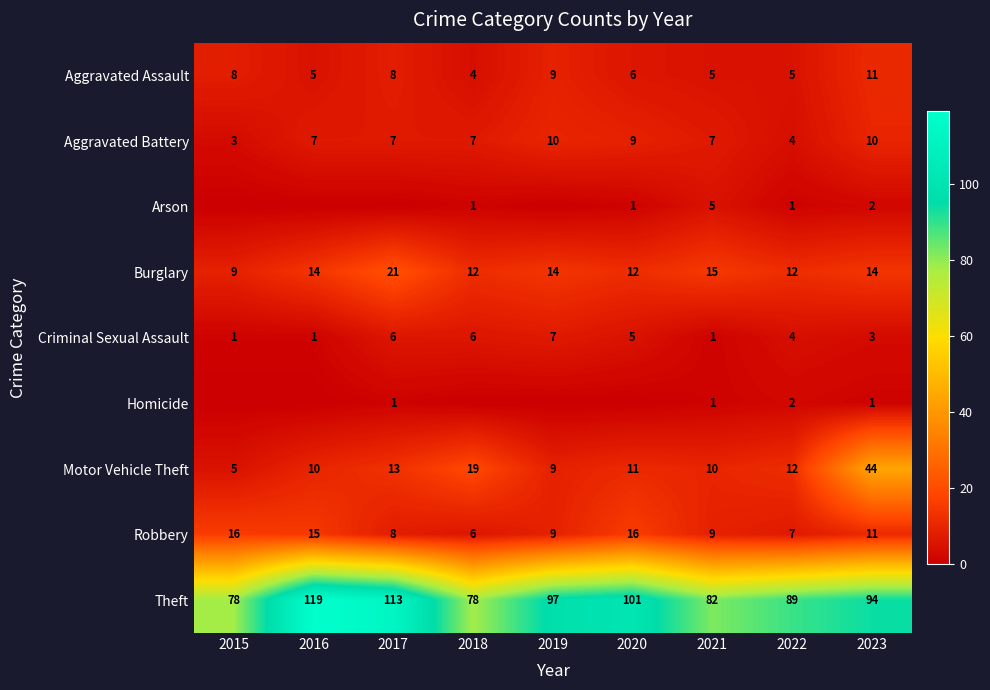

Is it true that Aggravated Assault equals 4 at 2018?

True